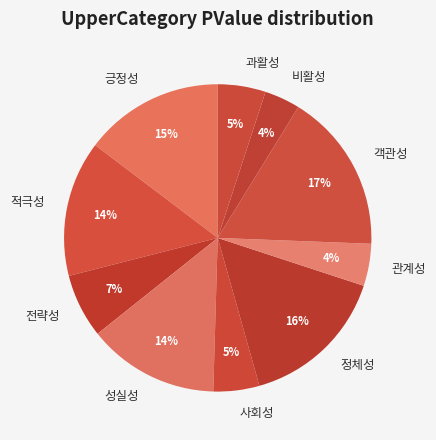

What is the largest slice in the pie chart?

객관성